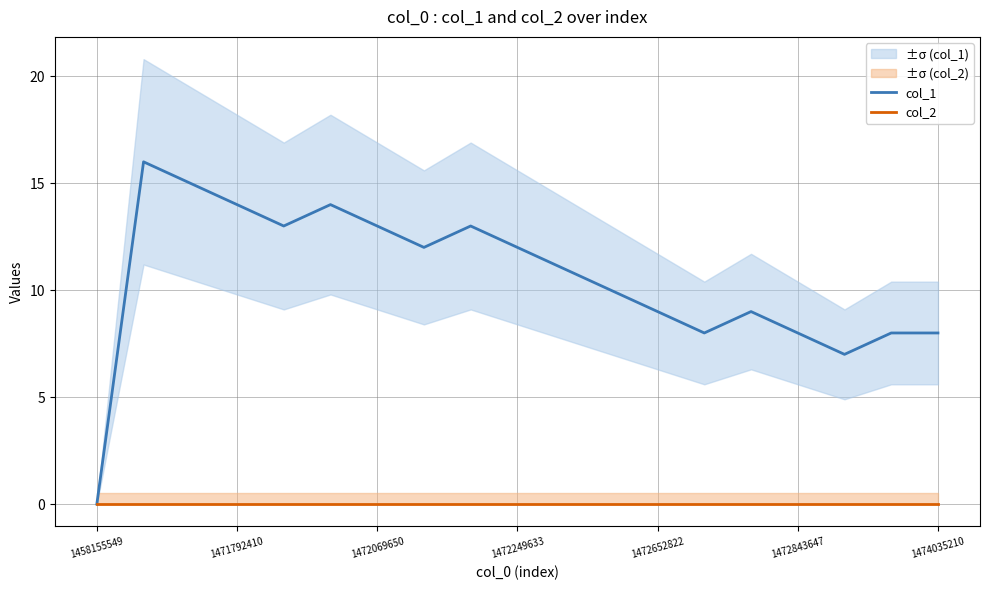

What is the difference between the maximum and minimum values in the col_1 series?

16